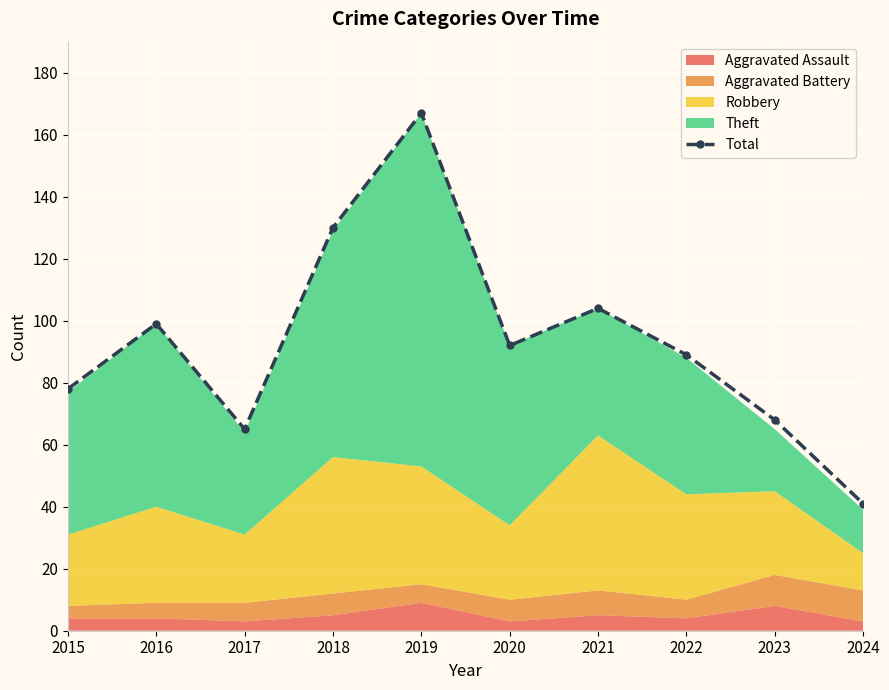

Reading left to right, extract all data points from this chart.

78	99	65	130	167	92	104	89	68	41